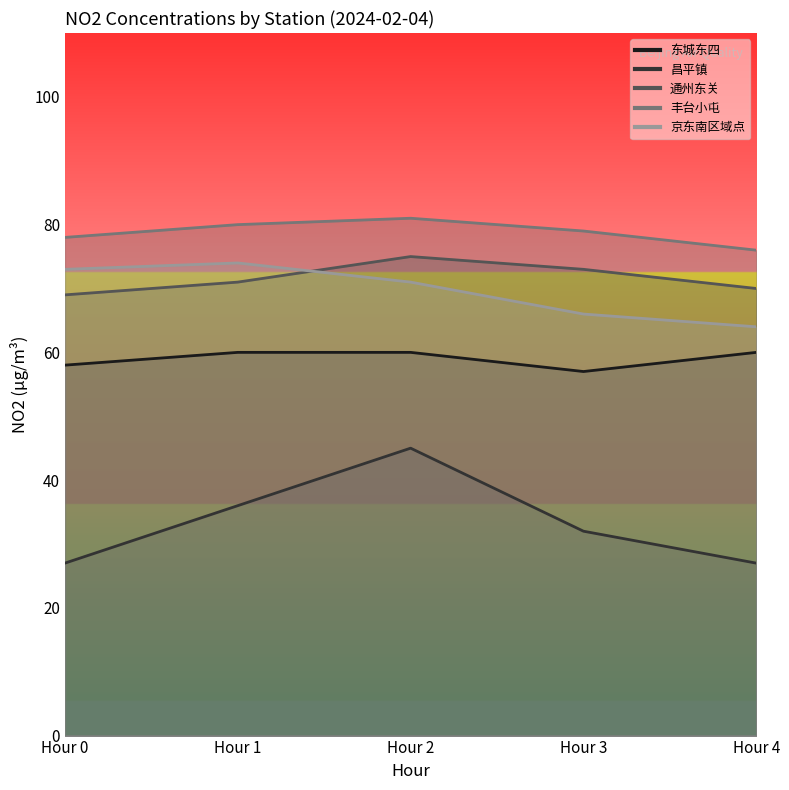

Rank the categories by 东城东四 value from highest to lowest.

Hour 1, Hour 2, Hour 4, Hour 0, Hour 3